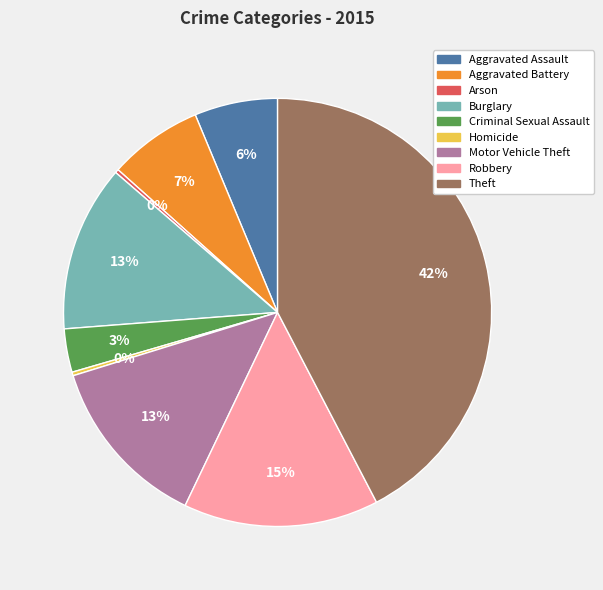

True or false: Theft accounts for 47% of the total.

False